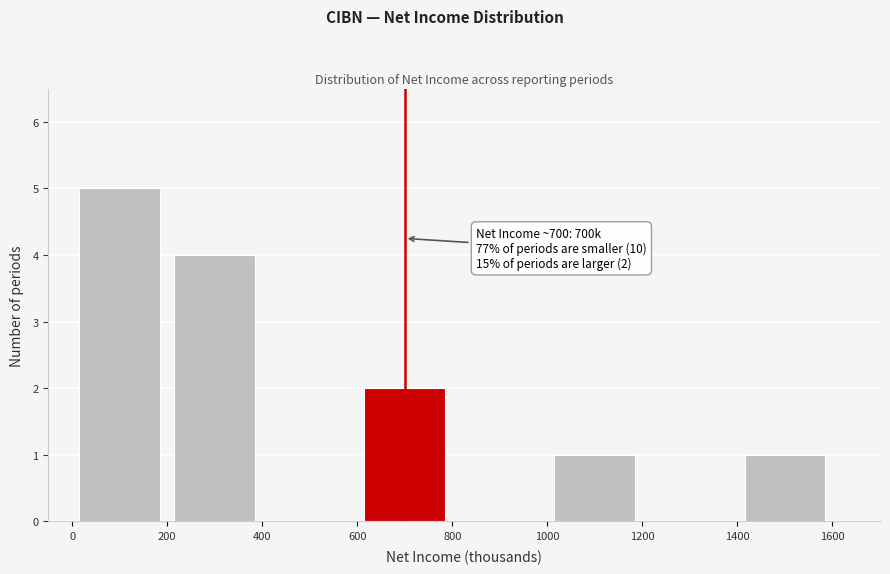

Over which range of the x-axis is the bar tallest?

0 to 200